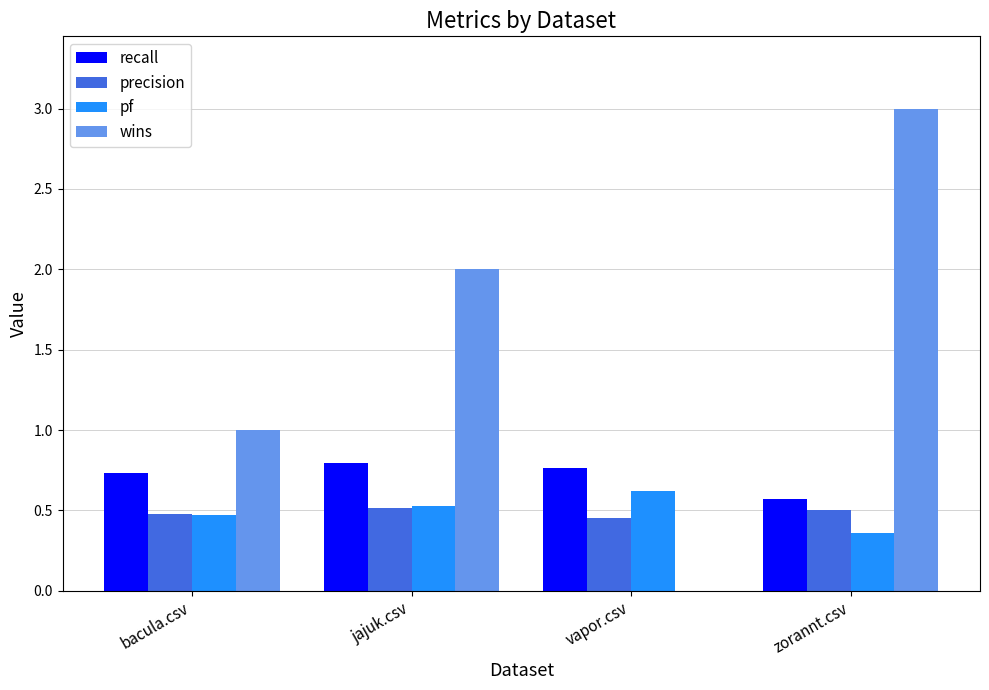

What is the sum of the wins values at jajuk.csv and bacula.csv?

3.0